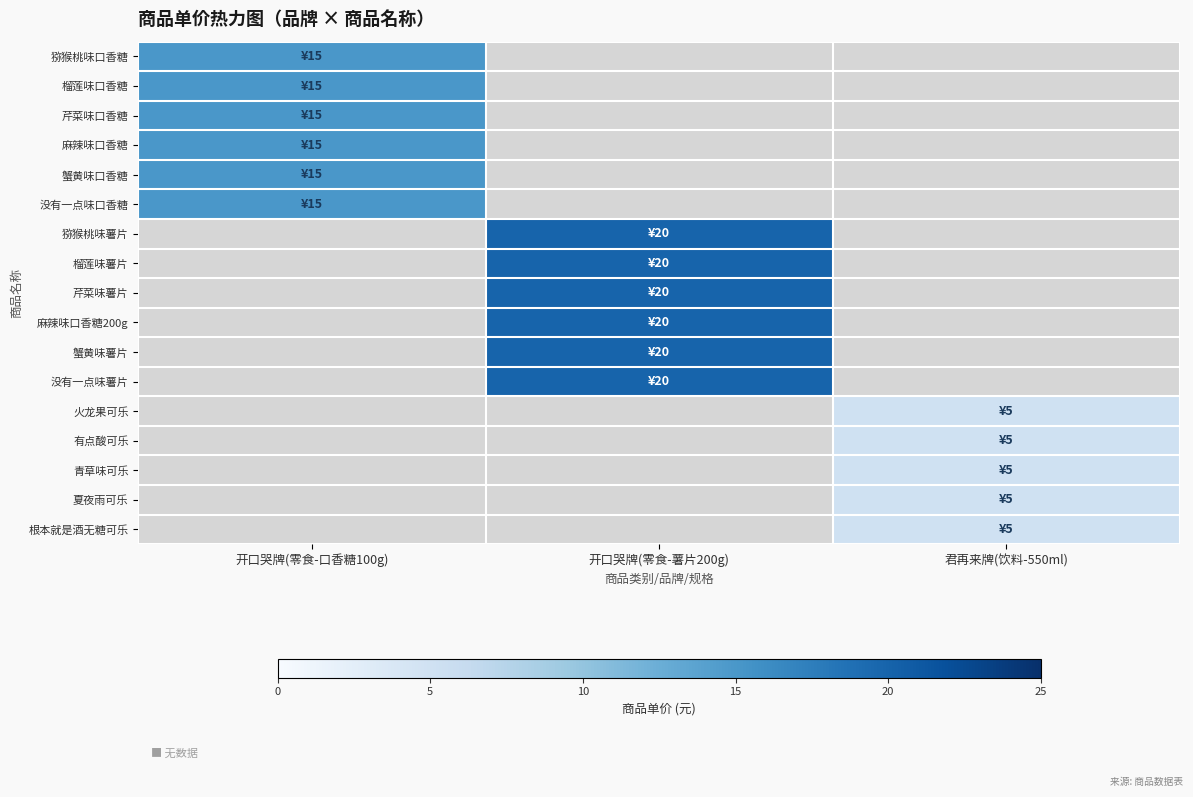

The 蟹黄味口香糖 series shows 25.4 at 开口哭牌(零食-口香糖100g). True or false?

False